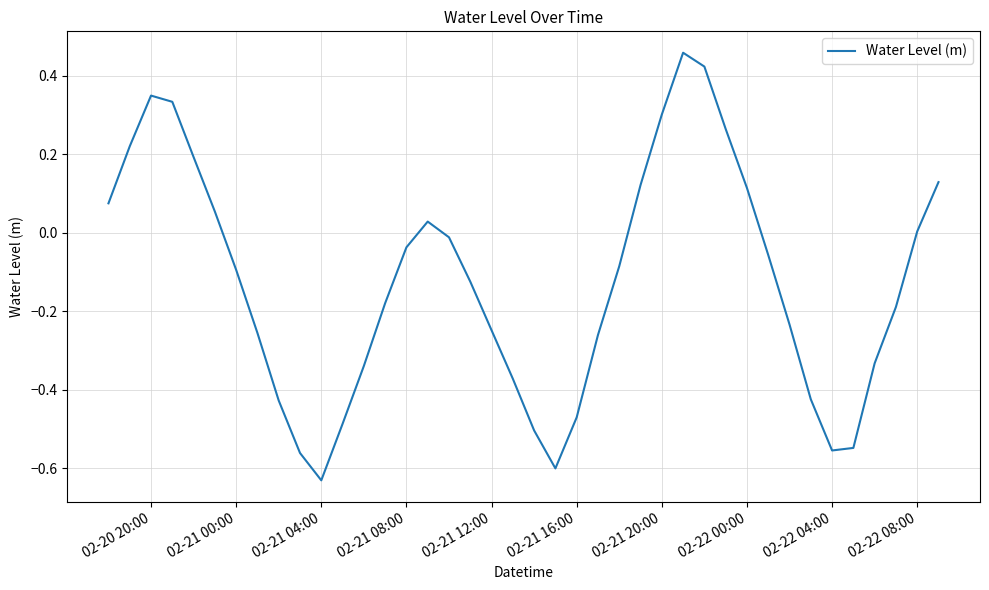

What is the difference between the maximum and minimum values?

1.1